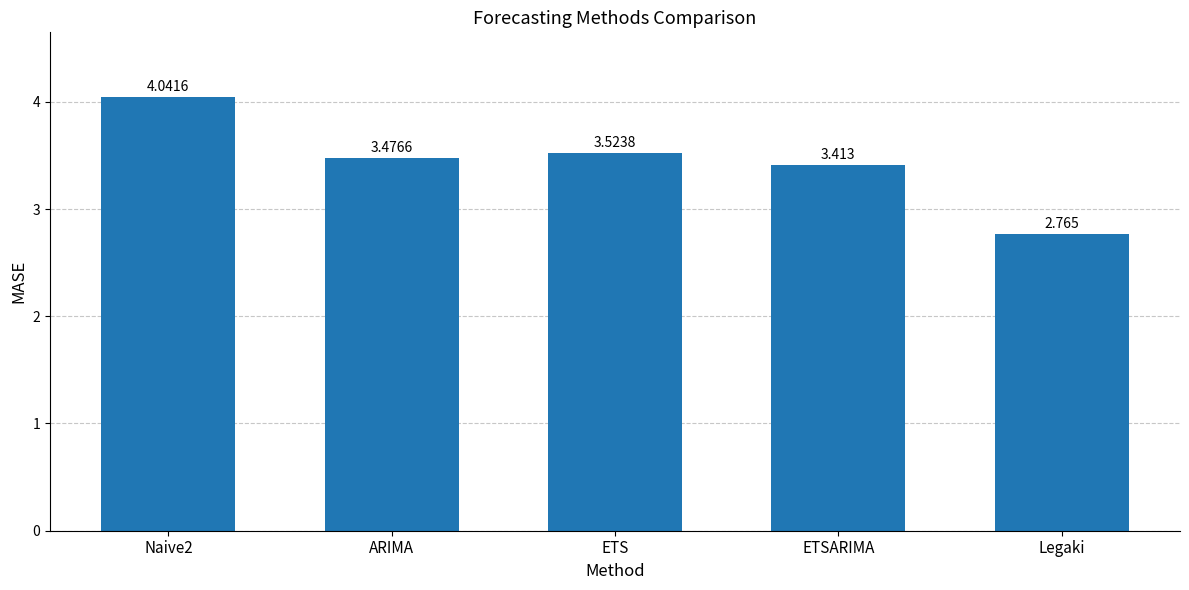

Does the chart contain stacked bars?

No